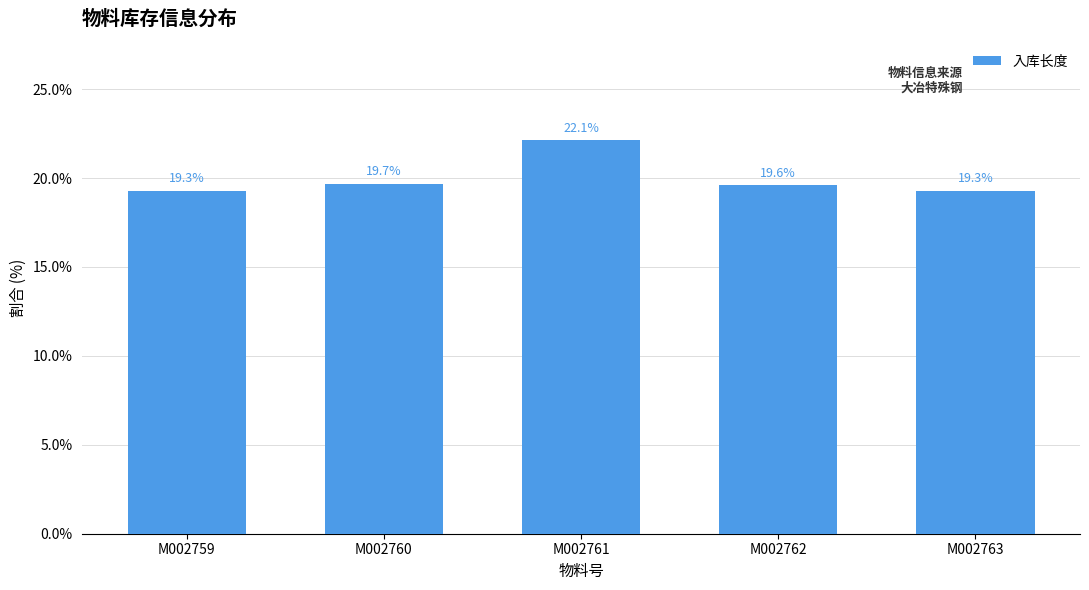

The chart shows a value of 19.3 at M002763. True or false?

True